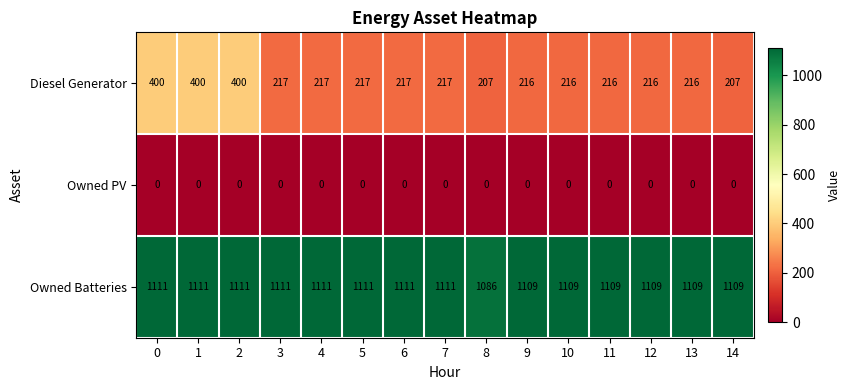

Rank the series by their maximum value, from lowest to highest.

Owned PV, Diesel Generator, Owned Batteries